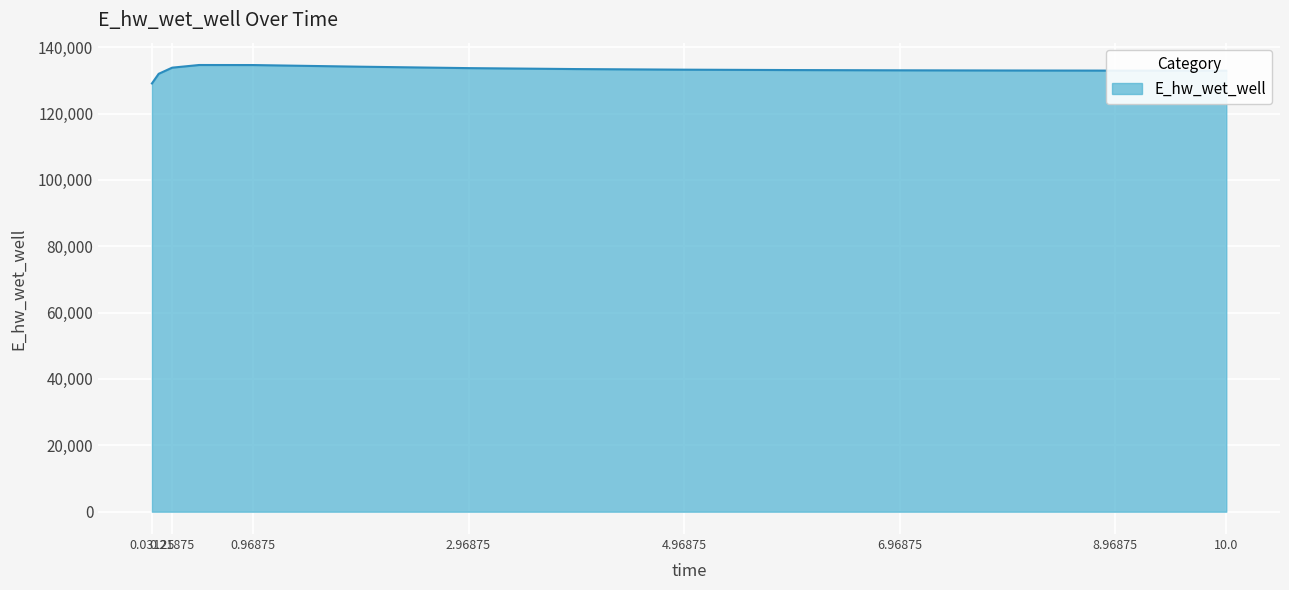

What is the smallest value displayed?

129068.0